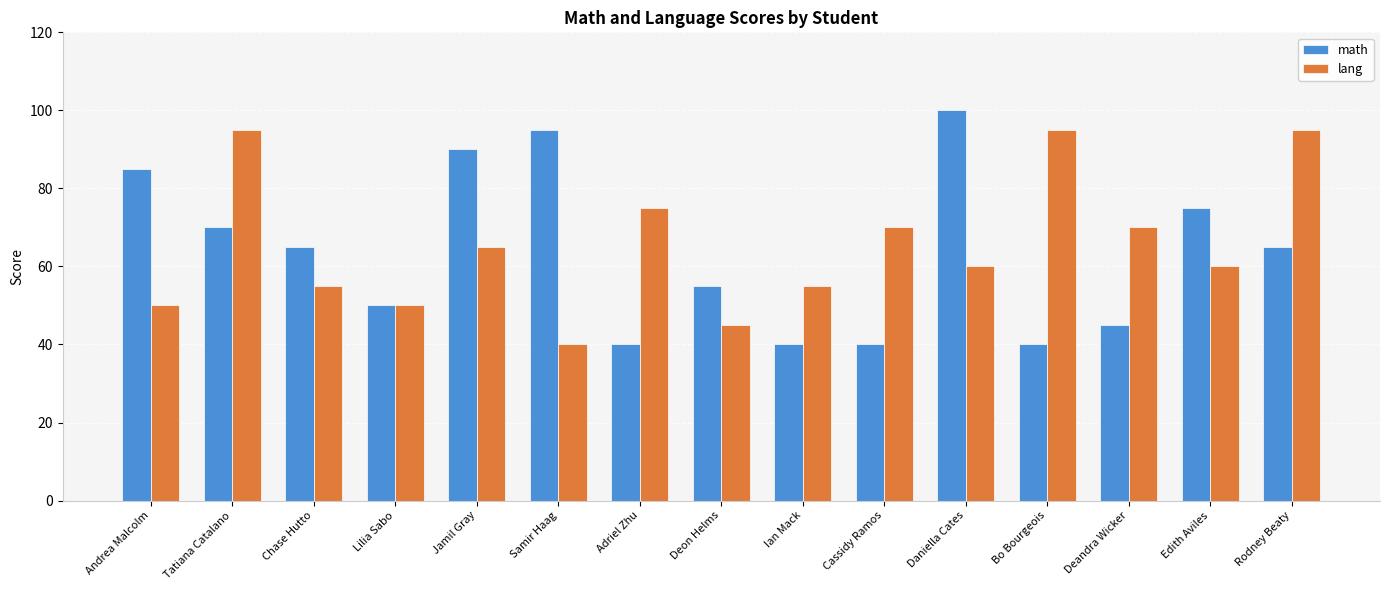

Count the number of data series in this chart.

2